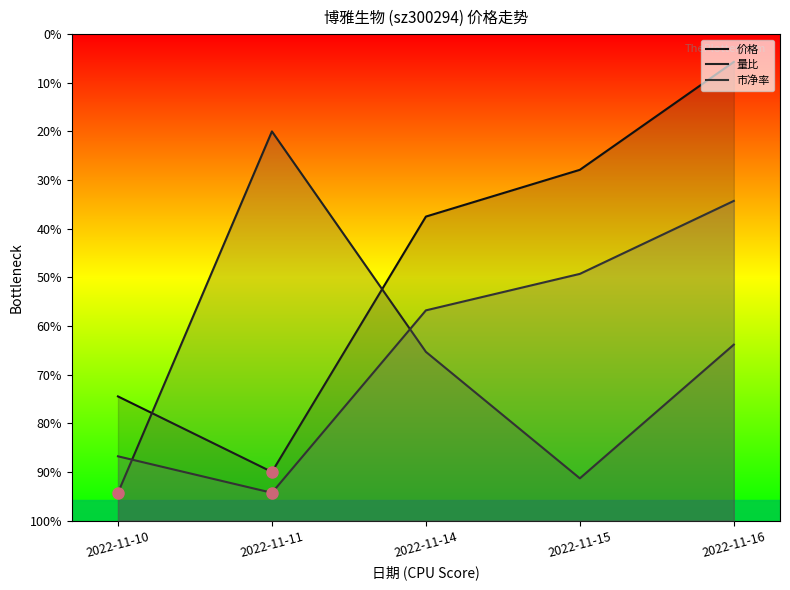

Is the value of 市净率 at 2022-11-15 greater than the value of 量比 at 2022-11-15?

Yes